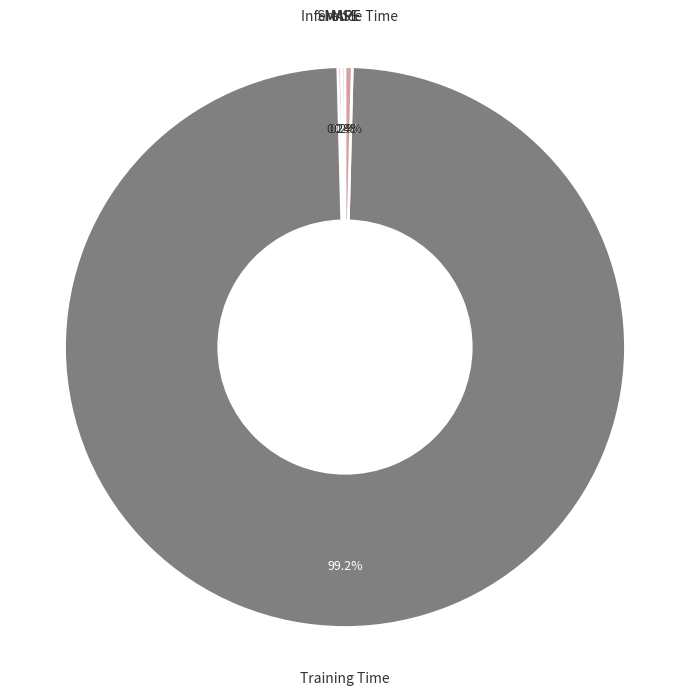

What percentage is NOT represented by Training Time?

0.8%